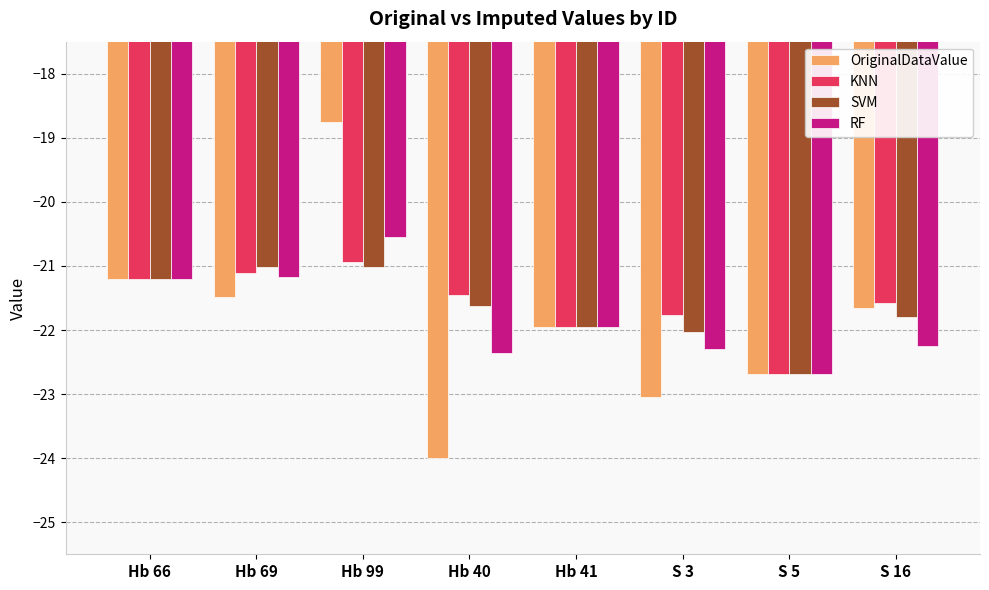

What value does the RF series have at Hb 40?

-22.4